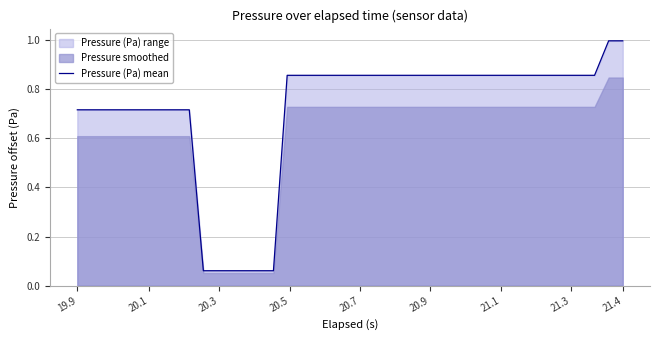

What is the maximum value for Pressure (Pa) mean?

1.0